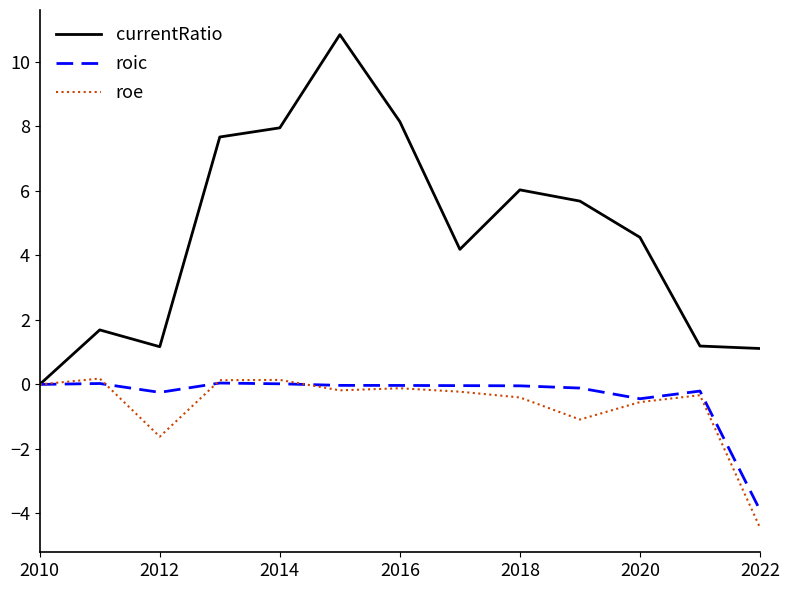

Which series has the largest range (max minus min)?

currentRatio